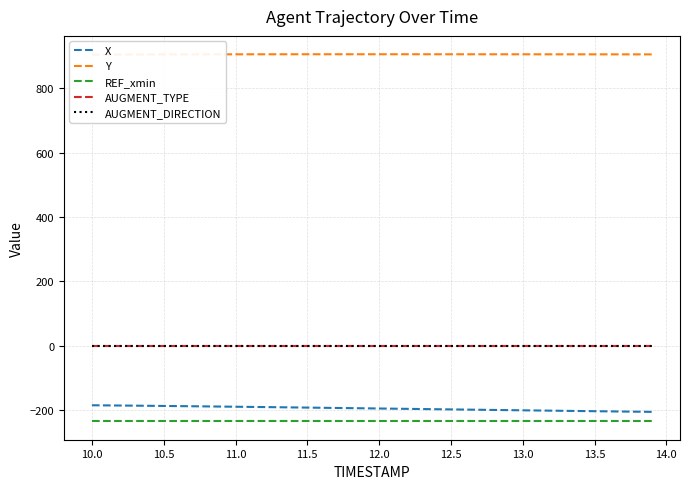

Is this an area chart (filled region under the line)?

No